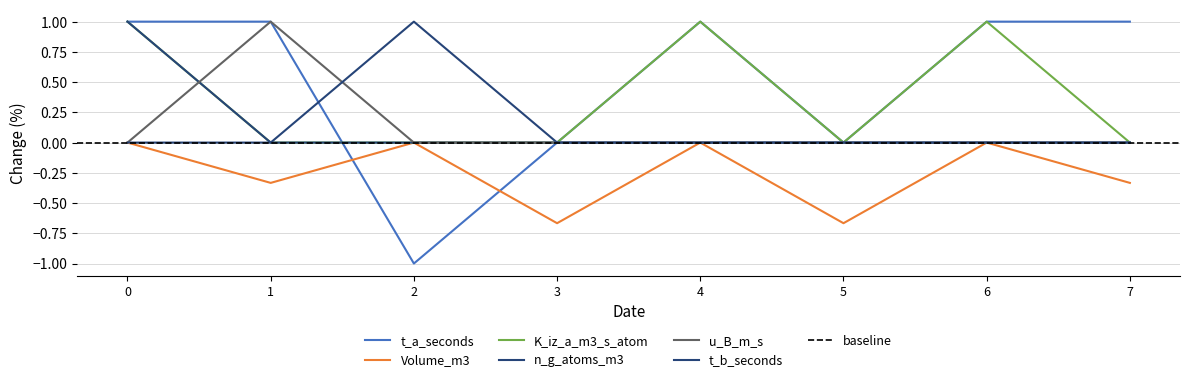

Where is the first local minimum for Volume_m3?

1